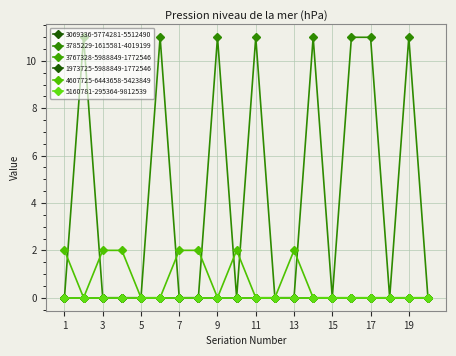

Is this an area chart (filled region under the line)?

No